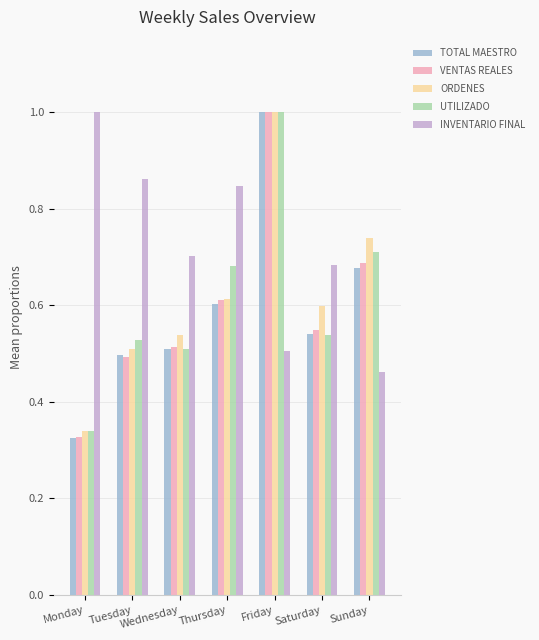

Which category has the lowest value across all series?

Monday